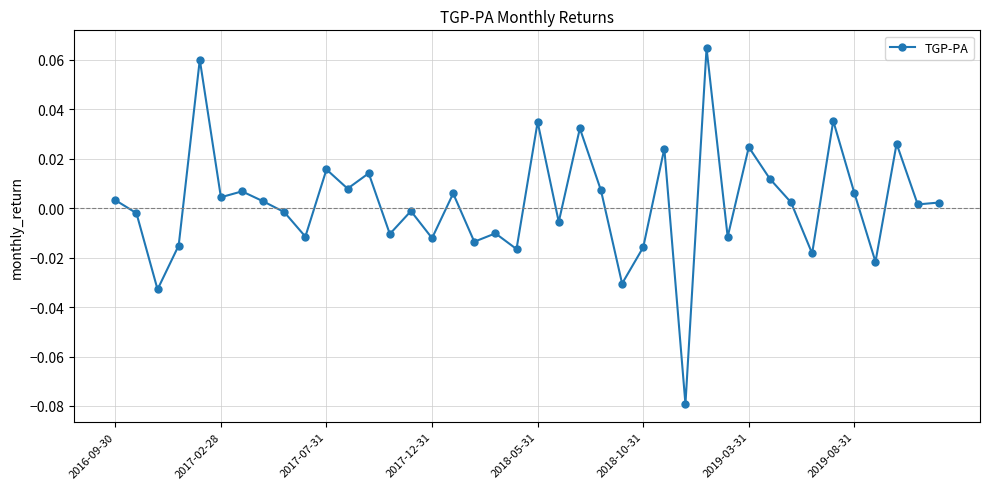

How many values are below 0?

18